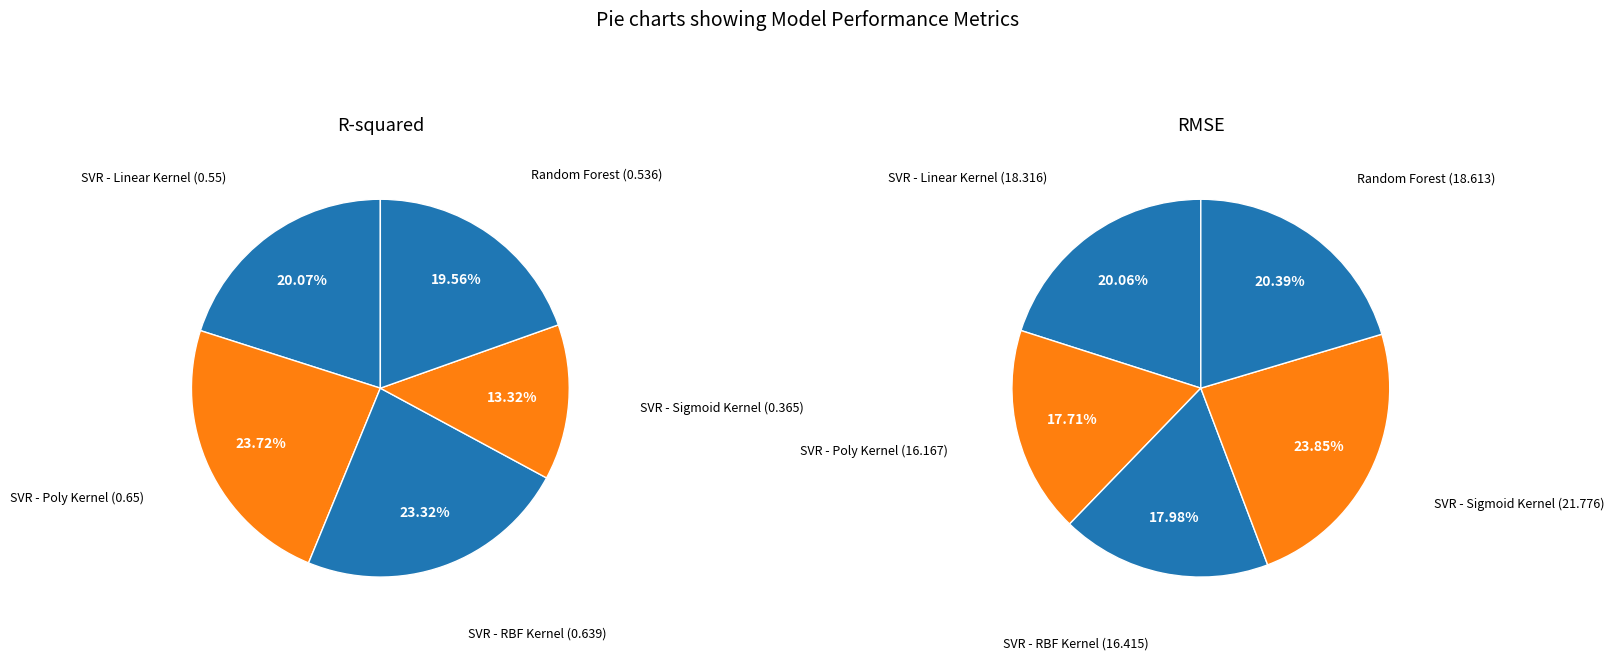

True or false: SVR - Linear Kernel accounts for 20% of the total.

True